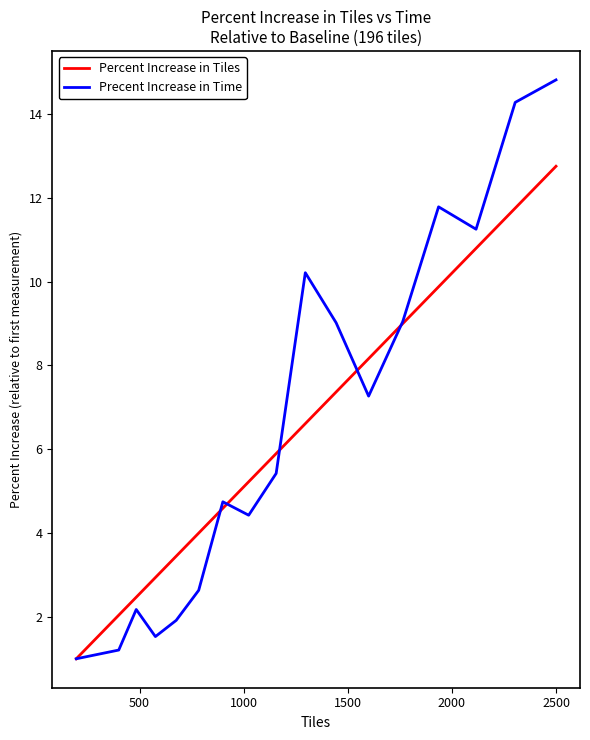

List the series in order of their peak value, highest first.

Precent Increase in Time, Percent Increase in Tiles